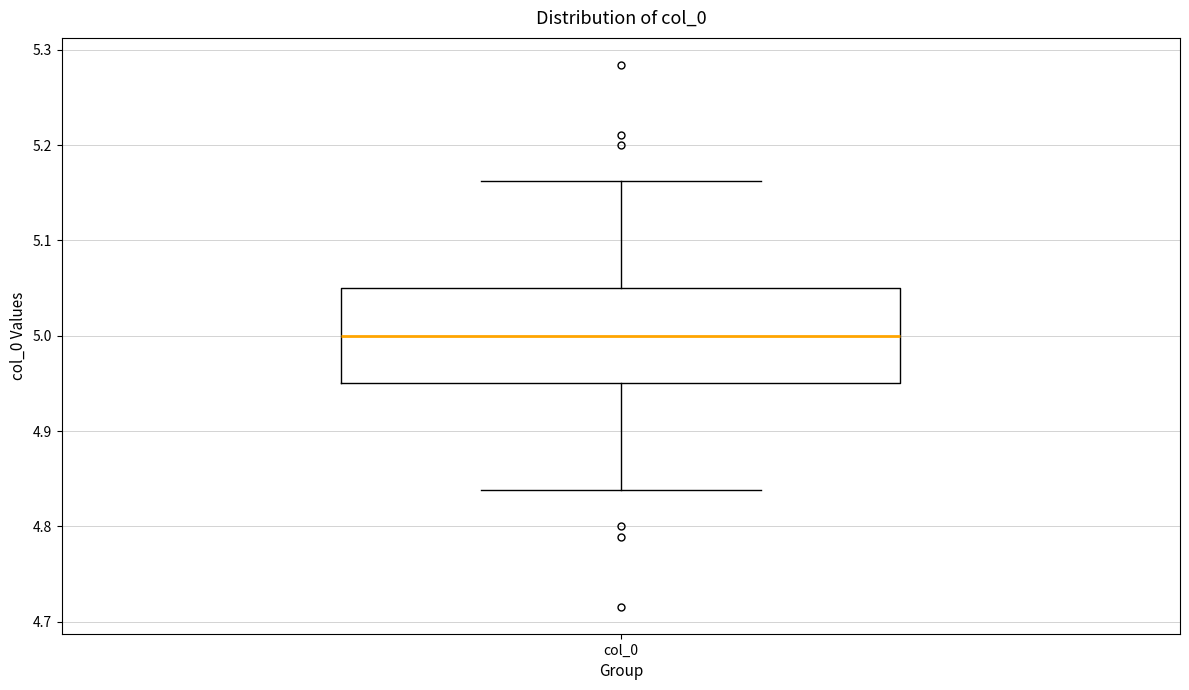

Read this box plot against the y-axis: the position of the median line, the range covered by the box, and the ends of both whiskers. The values are not printed on the chart, so give them approximately, as read against the axis.

median 5.00, box 4.95 to 5.05, whiskers 4.84 to 5.16